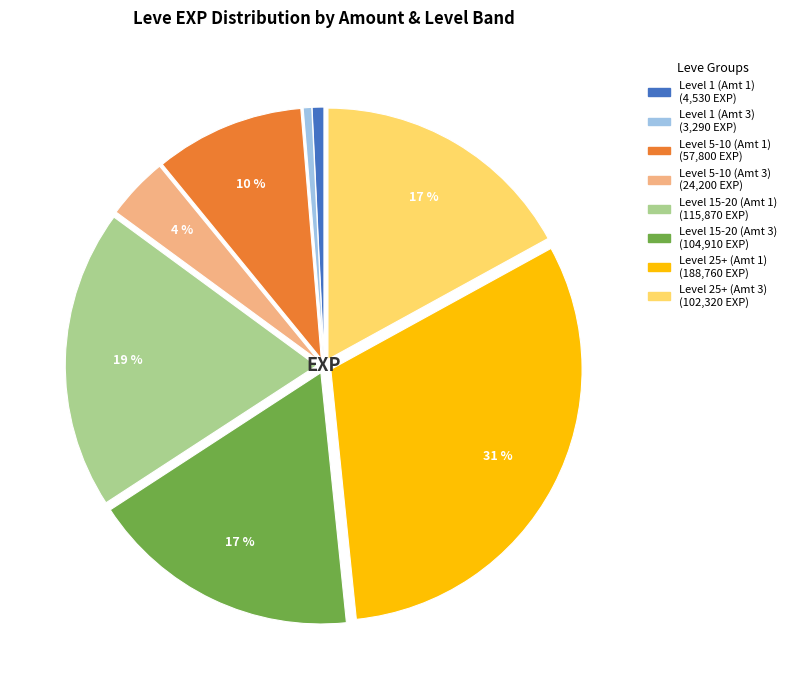

Is there any slice that represents more than half of the pie?

No